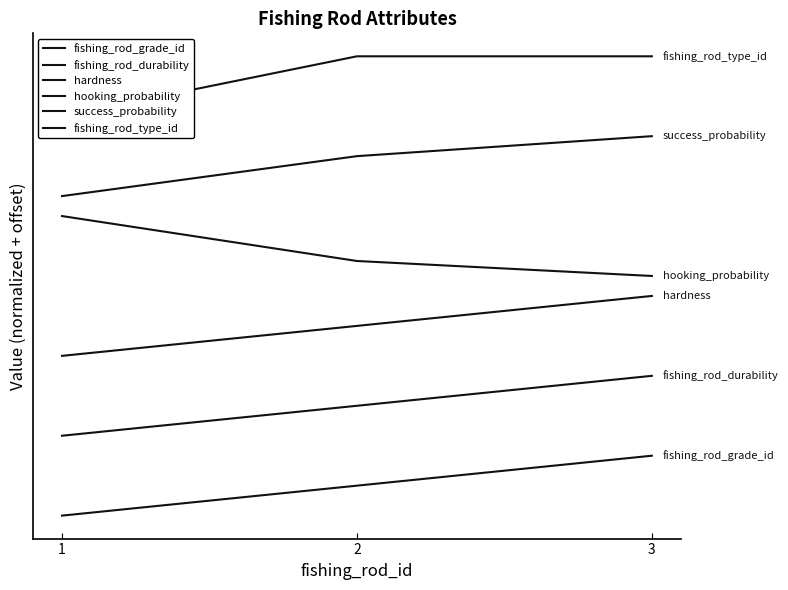

Is this an area chart (filled region under the line)?

No